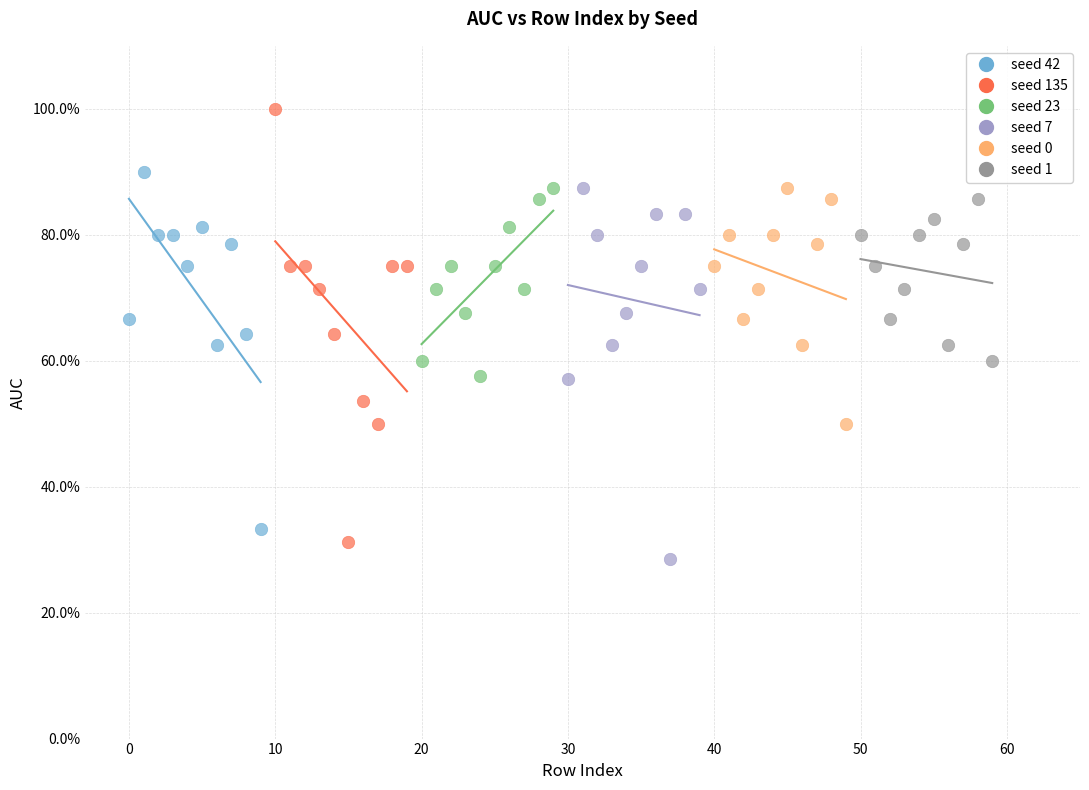

What are all the series names shown in the legend?

seed 42, seed 135, seed 23, seed 7, seed 0, seed 1